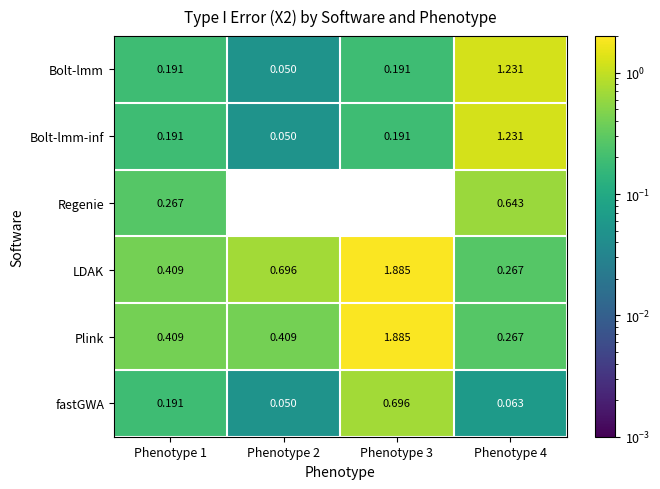

Between Phenotype 1 and Phenotype 2, which series saw the biggest shift?

LDAK